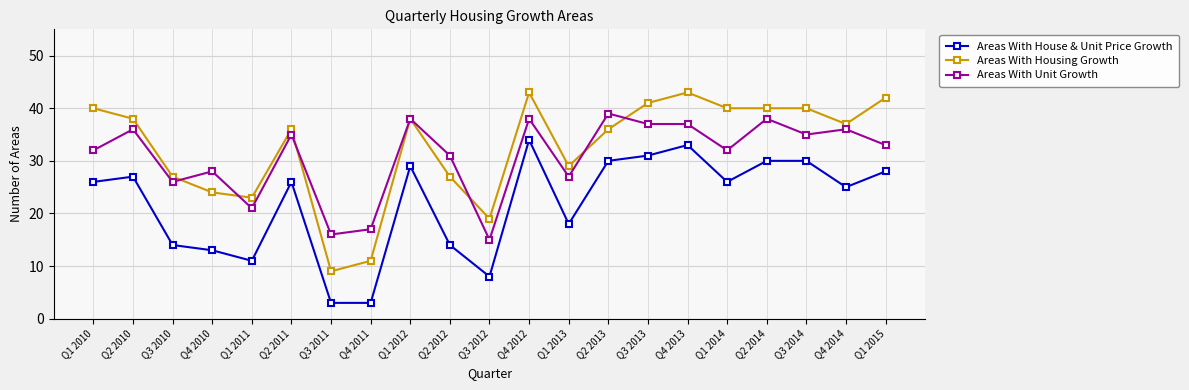

Is this an area chart (filled region under the line)?

No